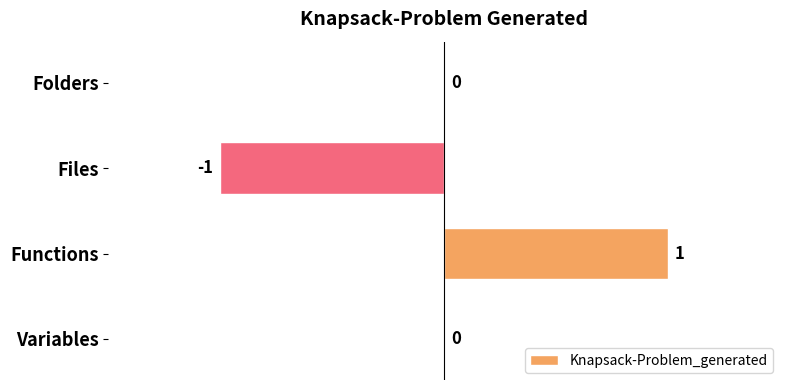

Between Files and Functions, which is larger?

Functions